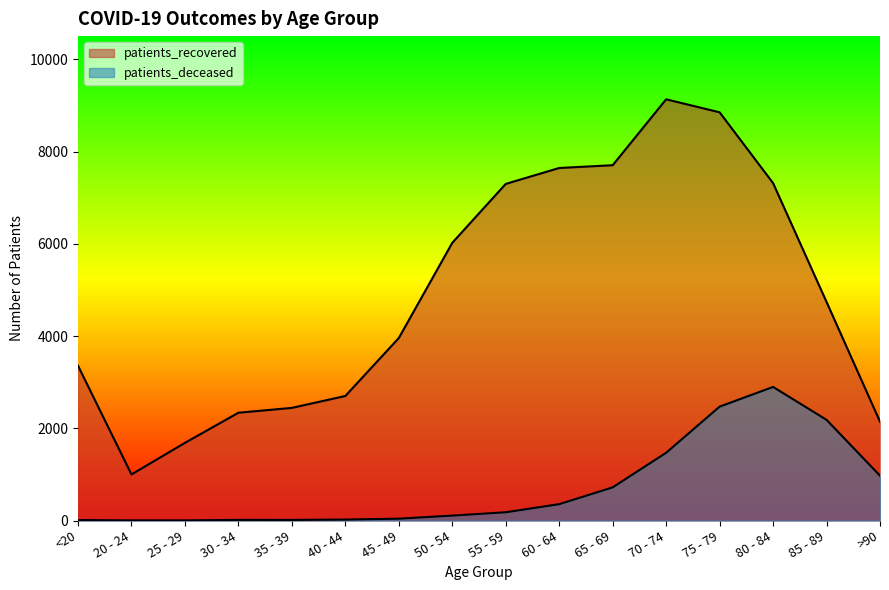

What is the minimum value for patients_recovered?

999